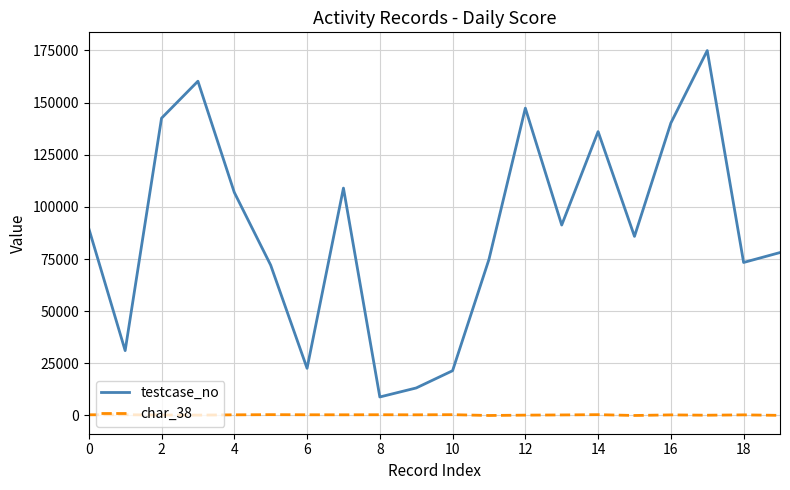

What are all the series names shown in the legend?

testcase_no, char_38